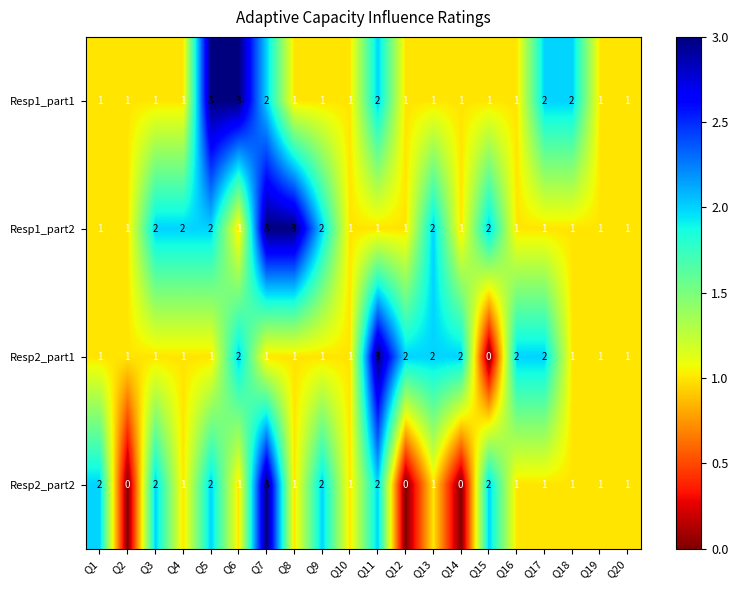

What is the total value across all series at Q4?

5